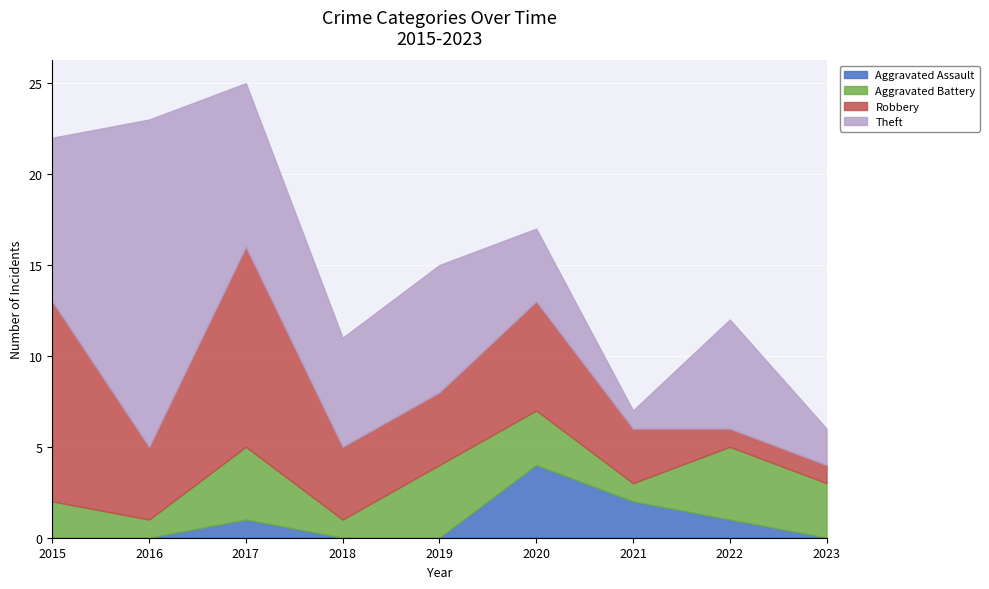

Reading left to right, transcribe all the data shown in this chart.

Aggravated Assault: 0	0	1	0	0	4	2	1	0
Aggravated Battery: 2	1	4	1	4	3	1	4	3
Robbery: 11	4	11	4	4	6	3	1	1
Theft: 9	18	9	6	7	4	1	6	2